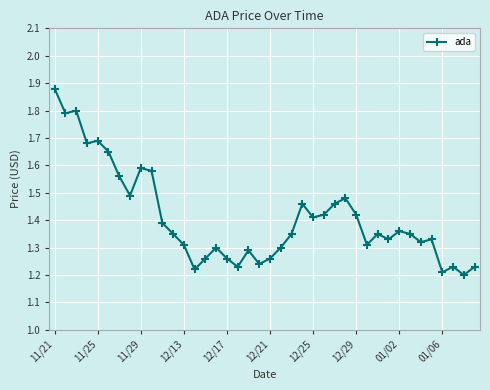

What is the difference between the second highest and minimum values?

0.6